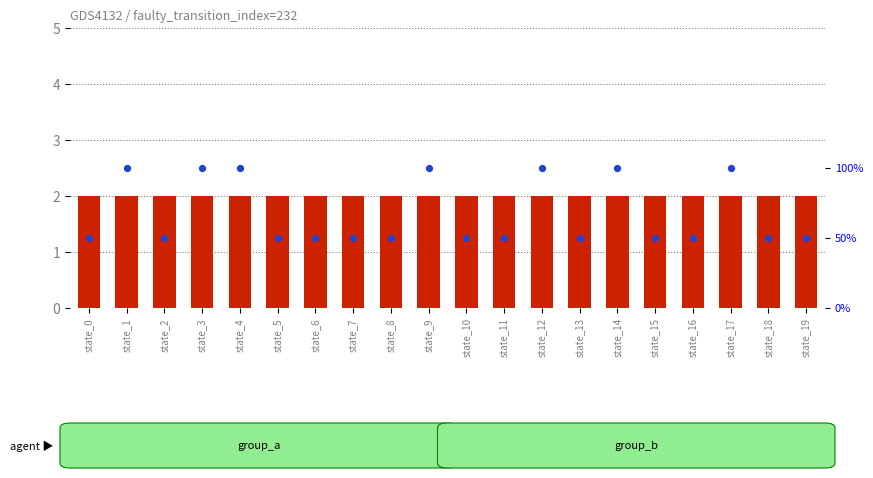

At how many categories does at least one series exceed 90?

7